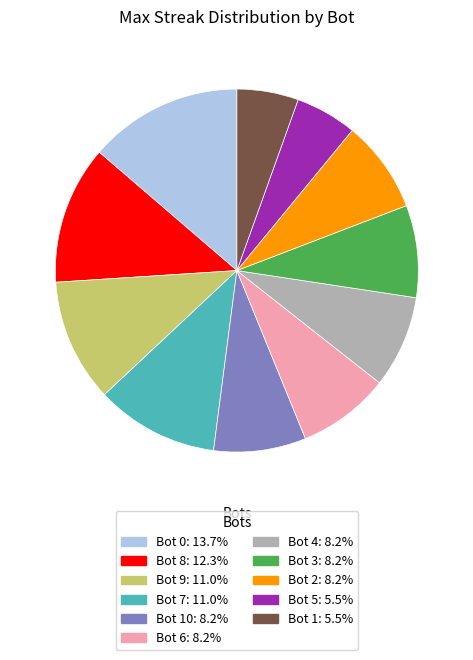

Is there a majority slice in this chart?

No